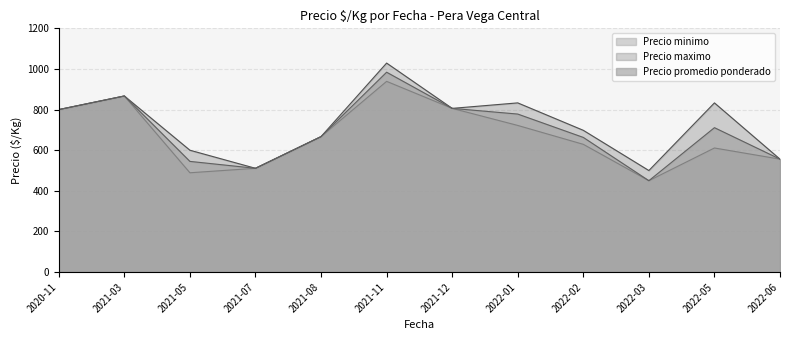

The value of Precio minimo at 2021-05 is 489. True or false?

True